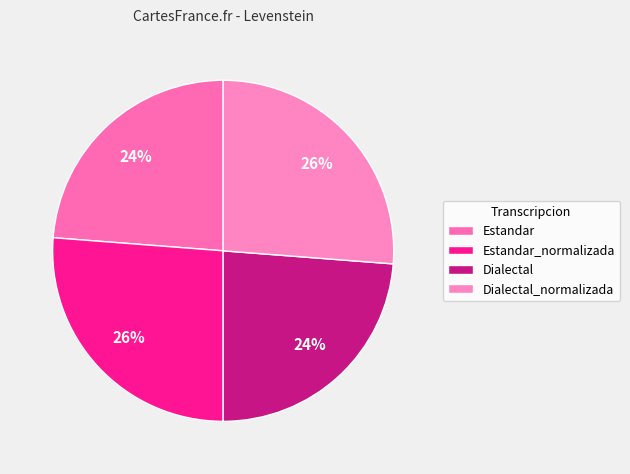

The Estandar slice represents 24% of the pie. True or false?

True